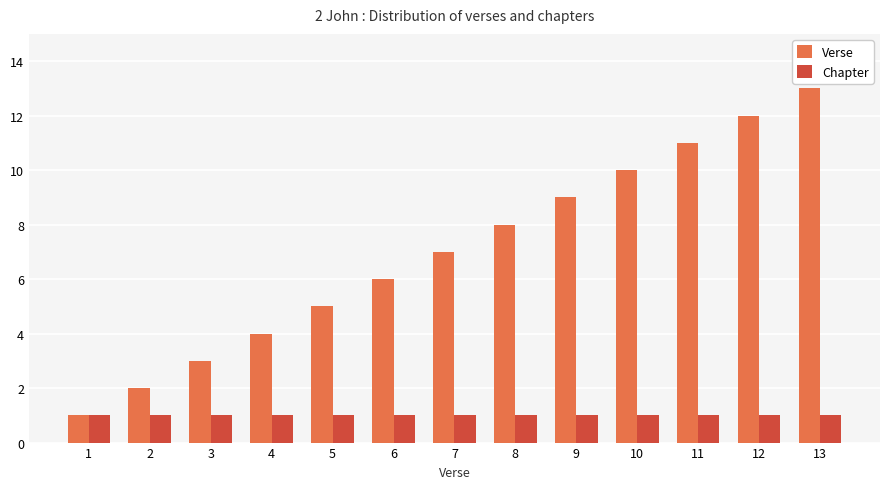

Reading right to left, list all the values displayed in this chart.

Verse: 13	12	11	10	9	8	7	6	5	4	3	2	1
Chapter: 1	1	1	1	1	1	1	1	1	1	1	1	1